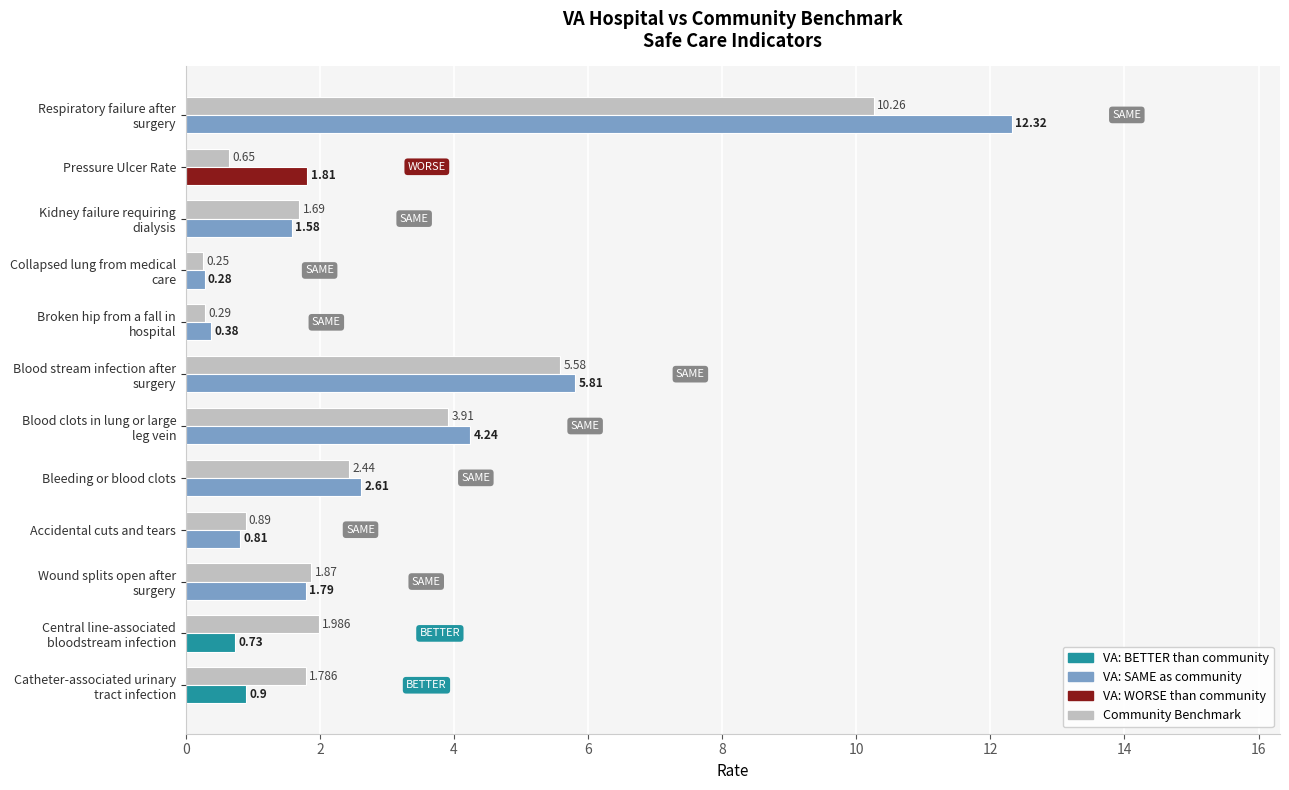

How many data points does each series have?

12